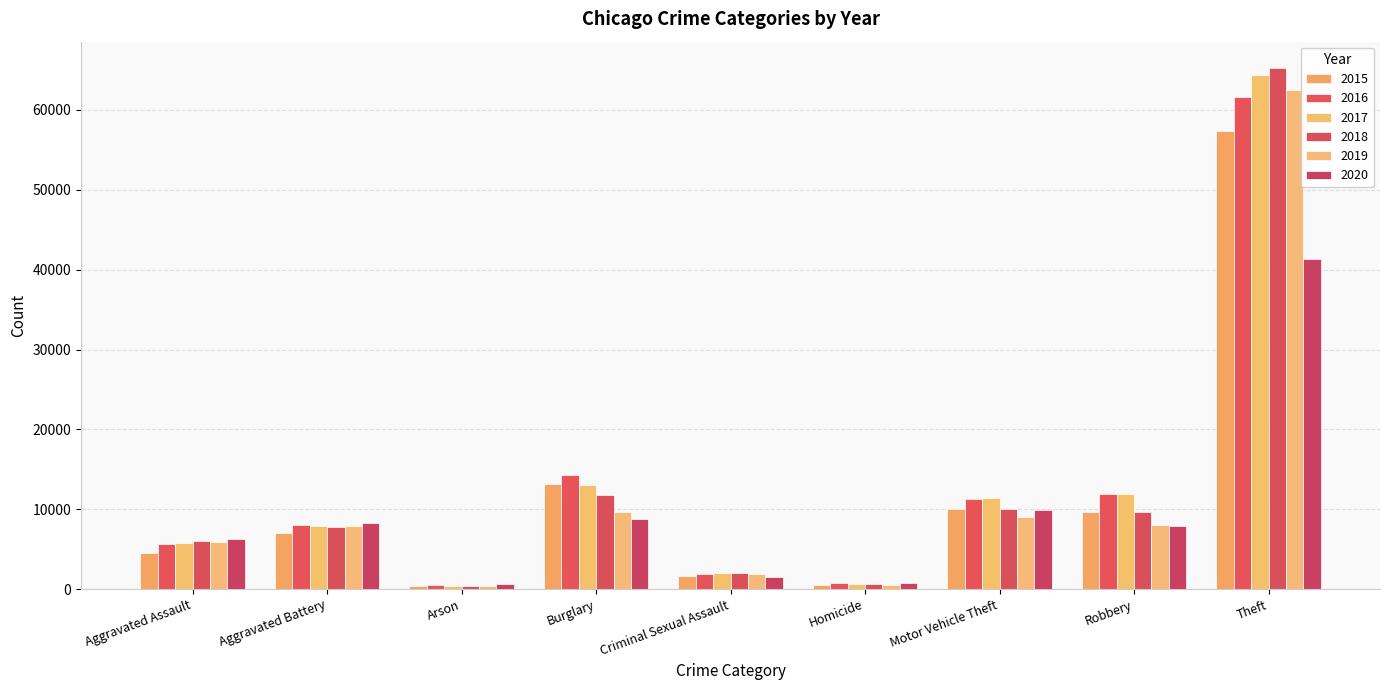

What are all the series names shown in the legend?

2015, 2016, 2017, 2018, 2019, 2020